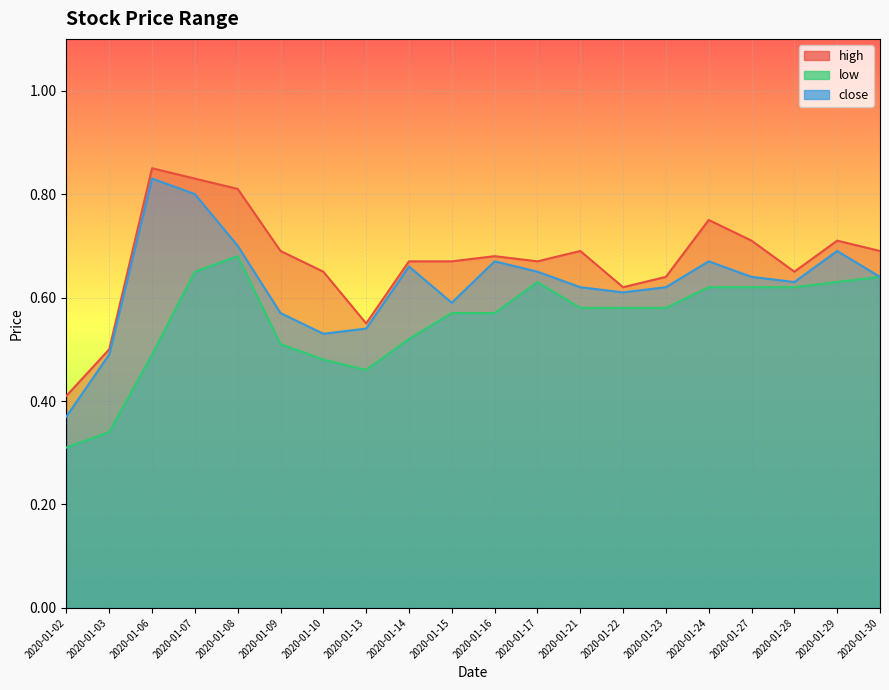

Which category has the lowest value across all series?

2020-01-02